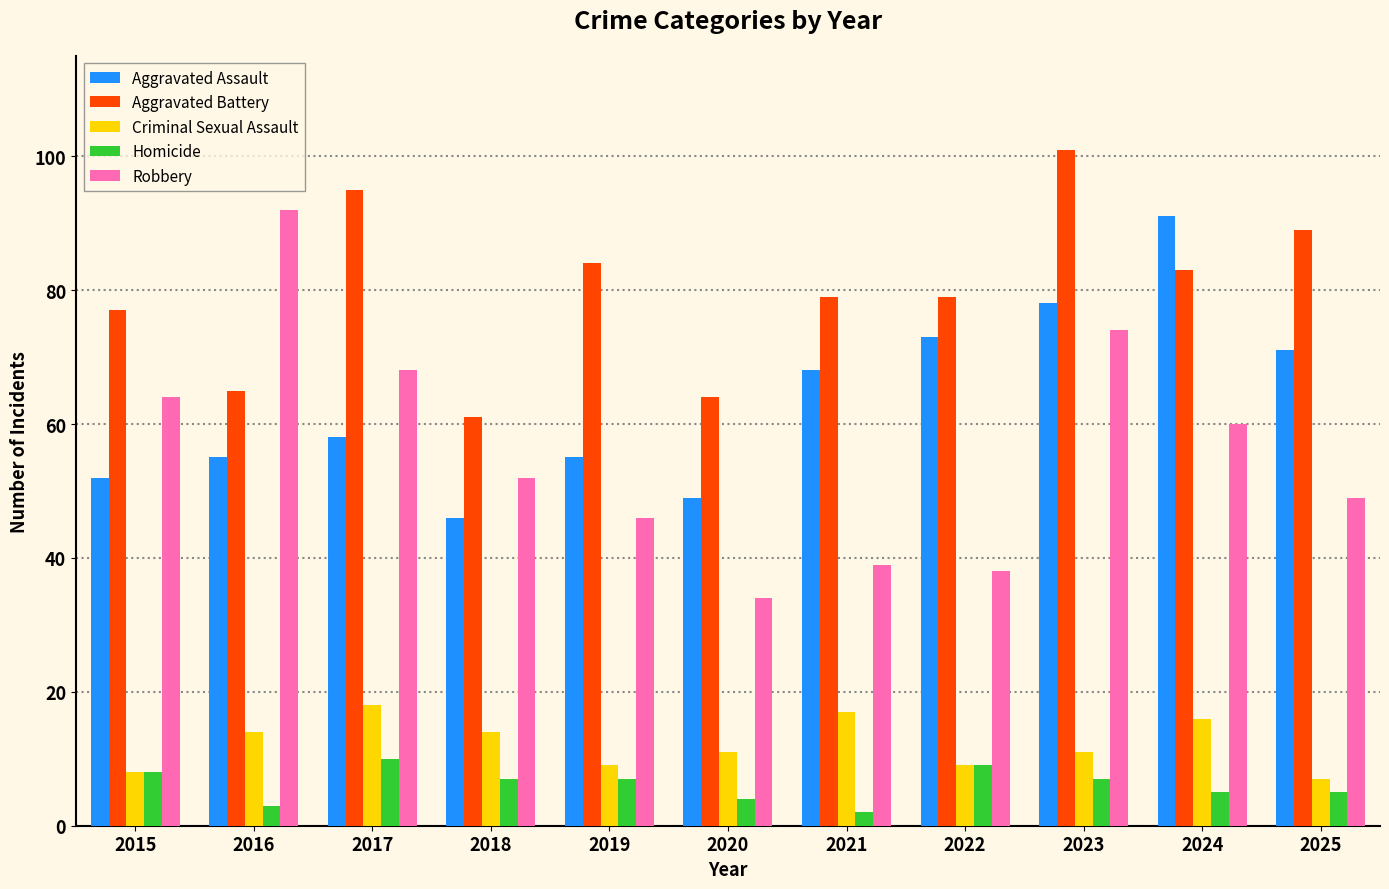

At which category is the sum across all series the highest?

2023